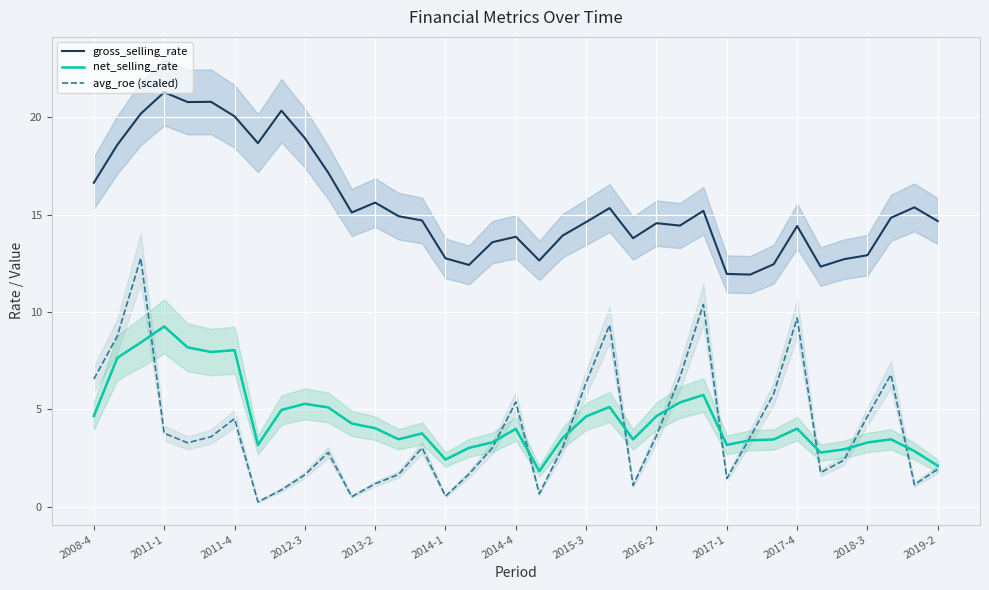

What is the sum of the gross_selling_rate values at 22 and 32?

28.0